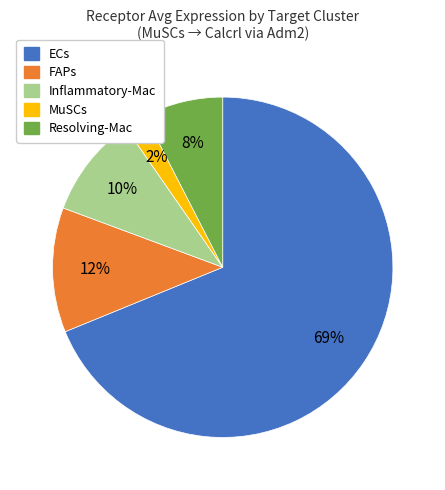

To the nearest percent, what is the difference between the Inflammatory-Mac and Resolving-Mac slice percentages?

2%